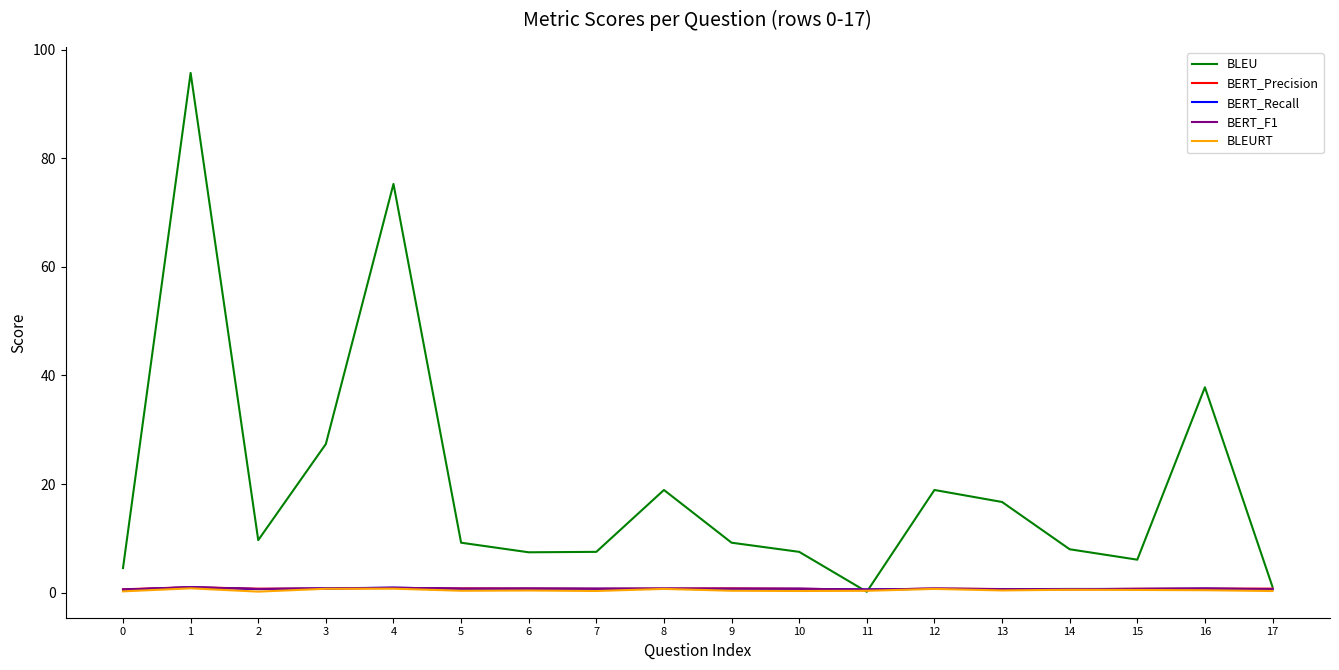

Which series has the largest range (max minus min)?

BLEU